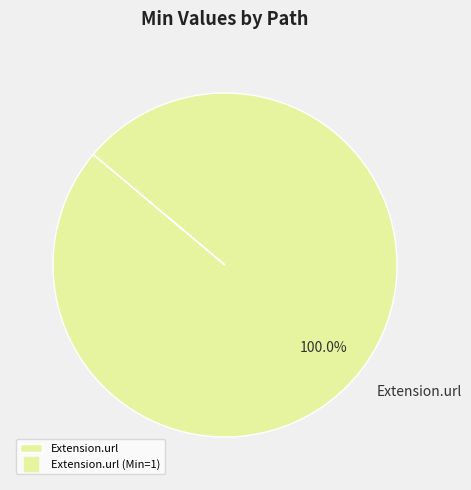

Rank the categories by value from highest to lowest.

Extension.url